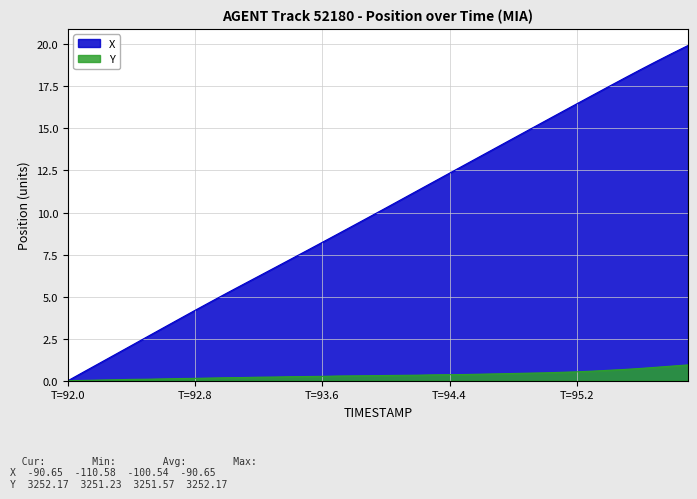

What is the average value of the X series?

10.0